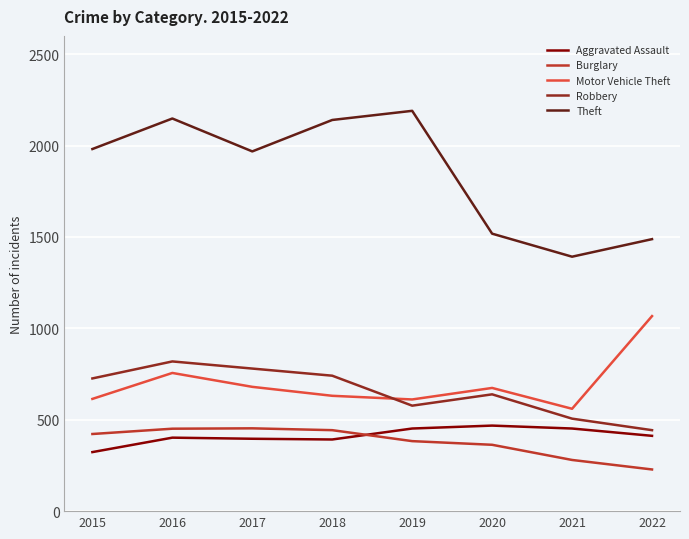

What is the highest value of the Robbery series?

819